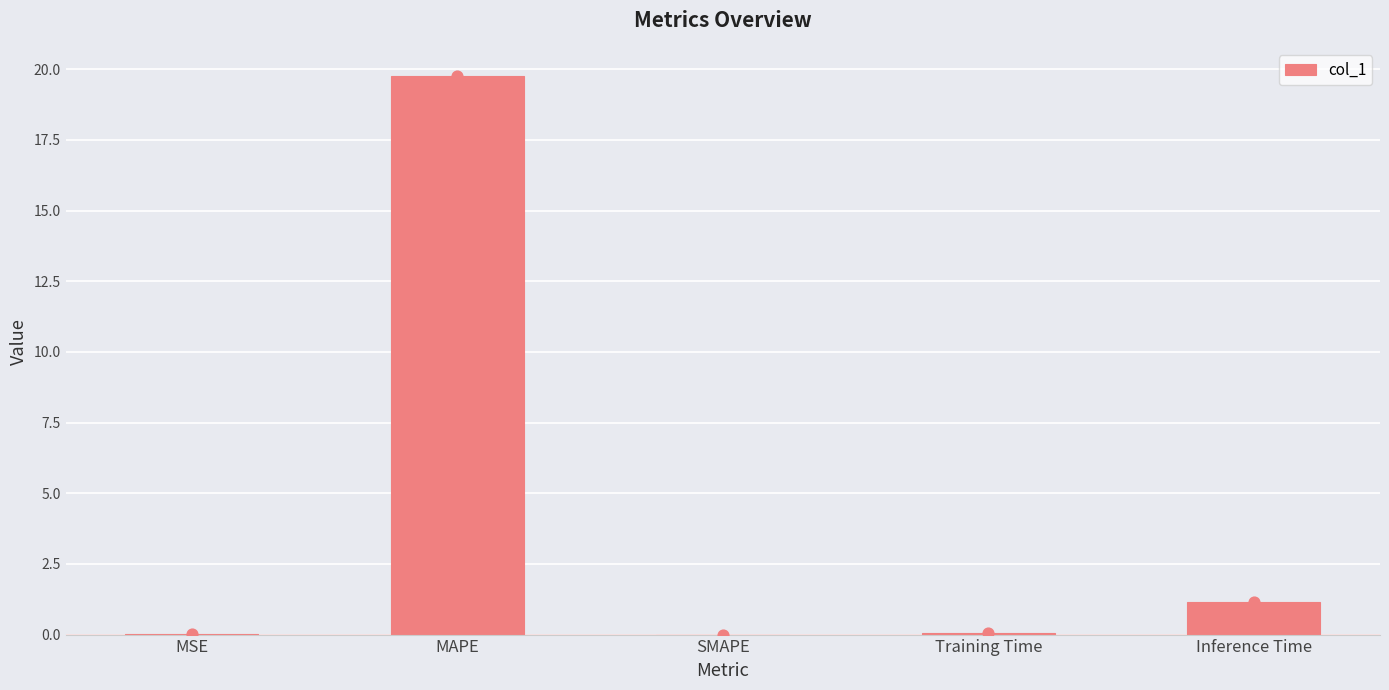

Which has a higher value, MAPE or MSE?

MAPE